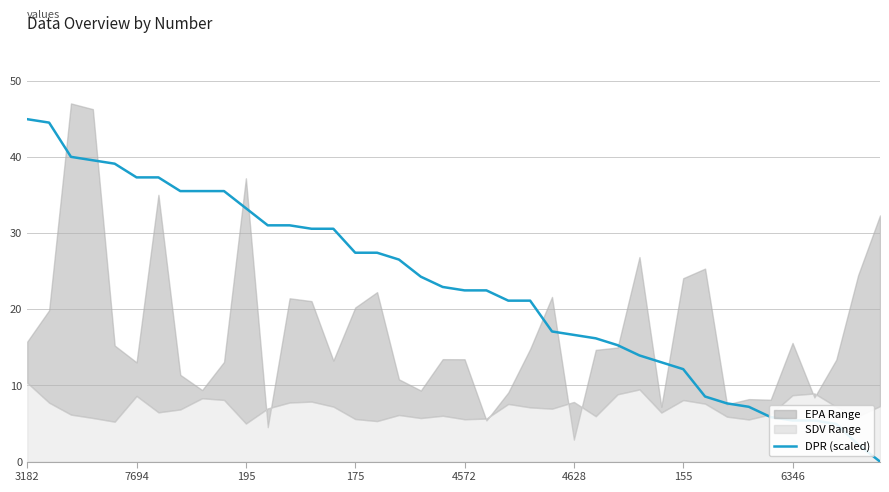

What is the value of the 10th point from the left?

35.6